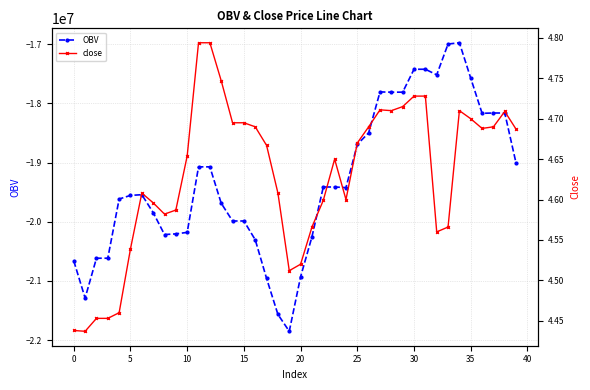

At which category is the sum across all series the highest?

34